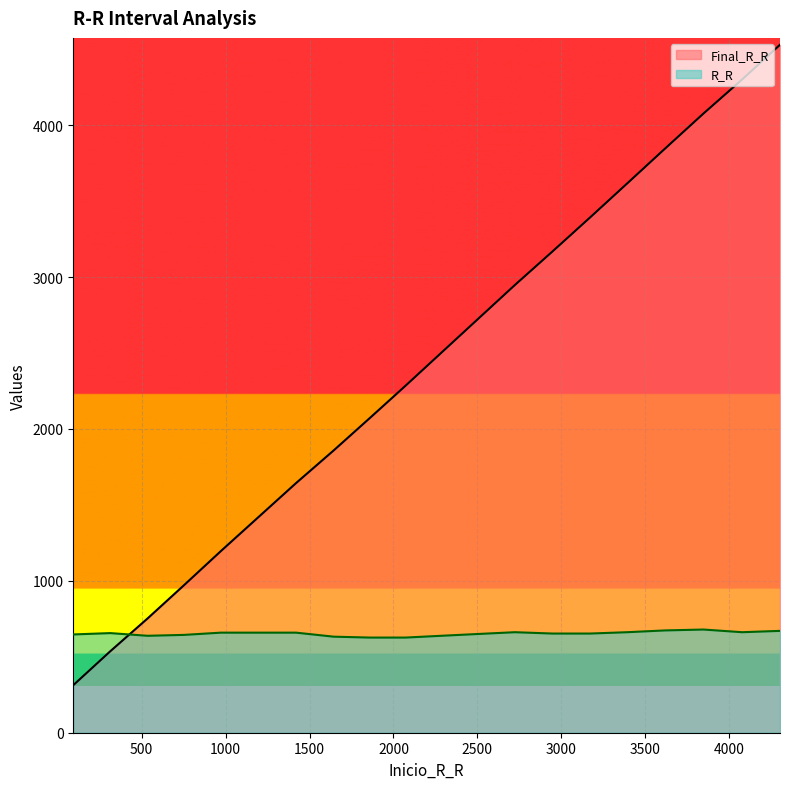

At which label does R_R reach its peak?

3846